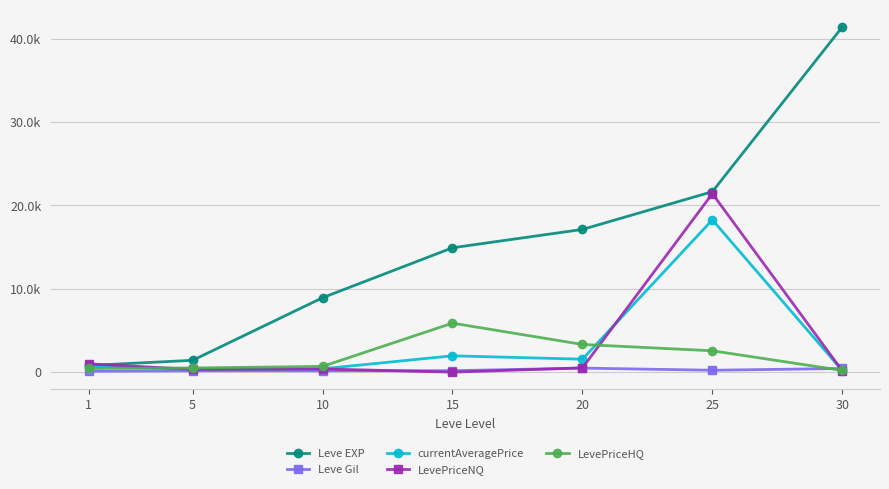

Rank the series by their maximum value, from lowest to highest.

Leve Gil, LevePriceHQ, currentAveragePrice, LevePriceNQ, Leve EXP